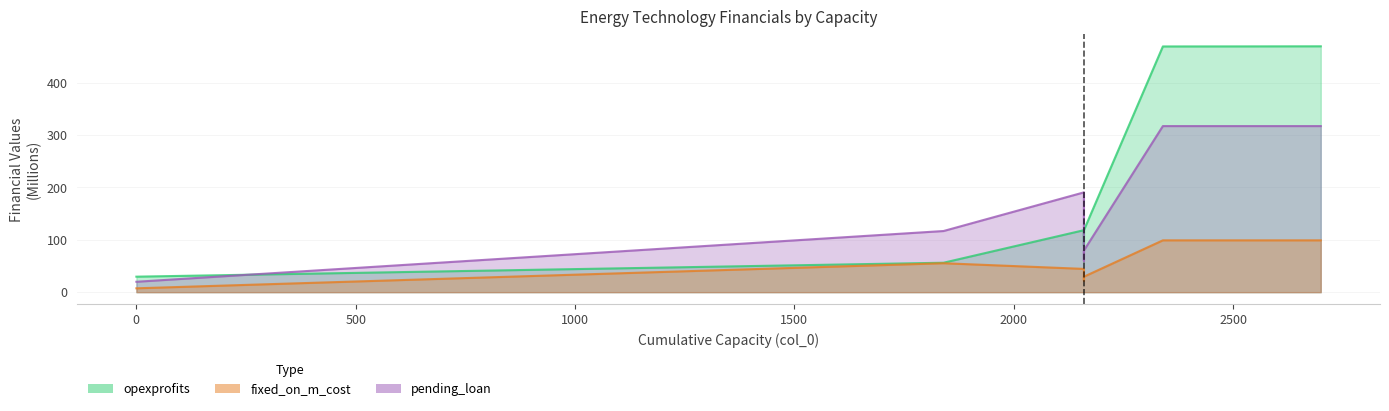

The value of opexprofits at 2160 is 88.7. True or false?

True